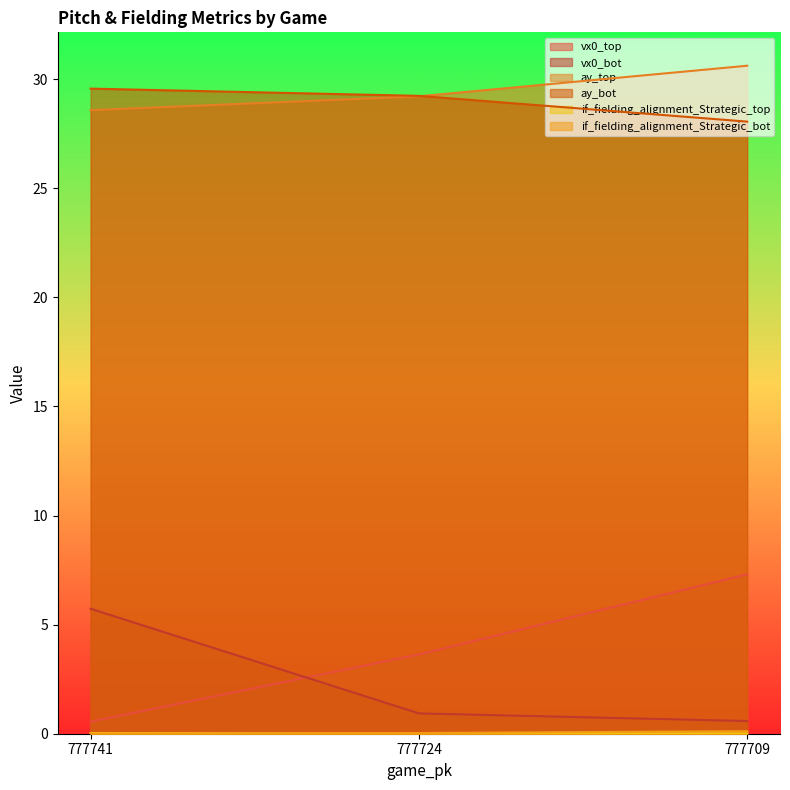

What is the spread (max minus min) of values at 777741?

29.6